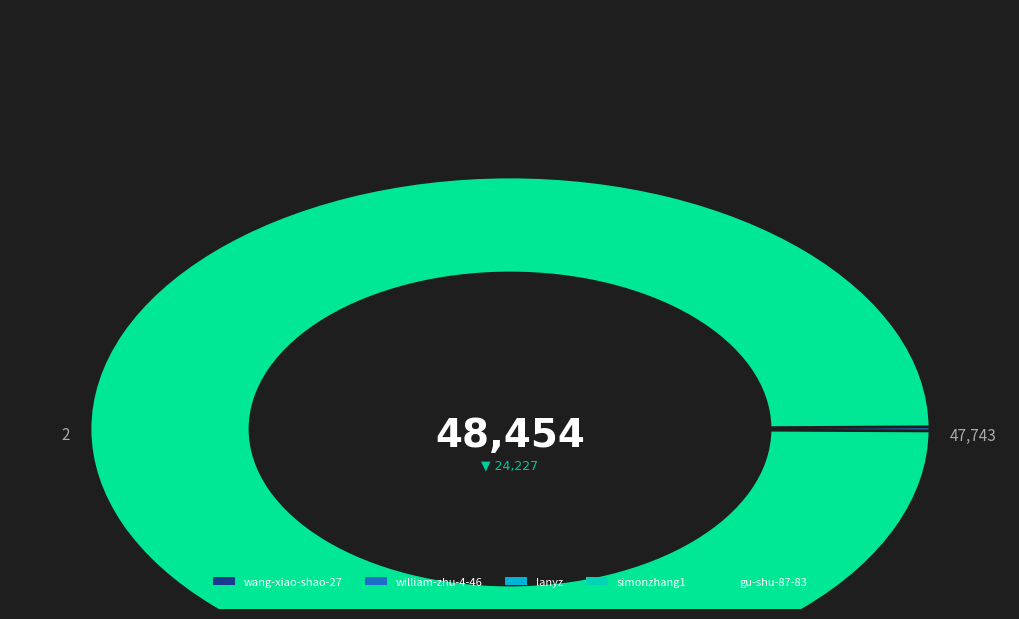

To the nearest percent, what percentage of the pie is lanyz?

1%